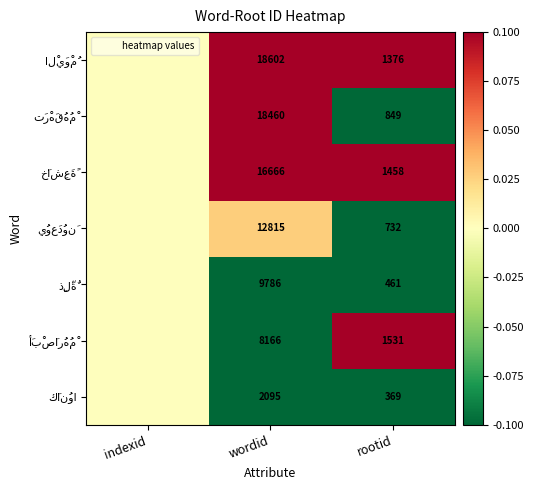

What is the total value across all series at rootid?

6776